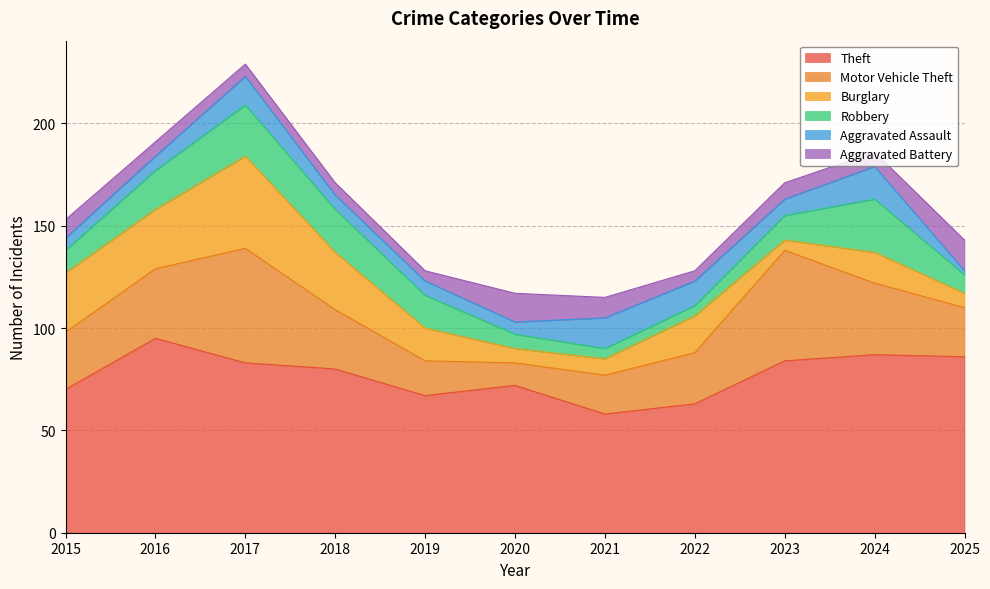

Is the value of Aggravated Assault at 2018 greater than the value of Motor Vehicle Theft at 2024?

No